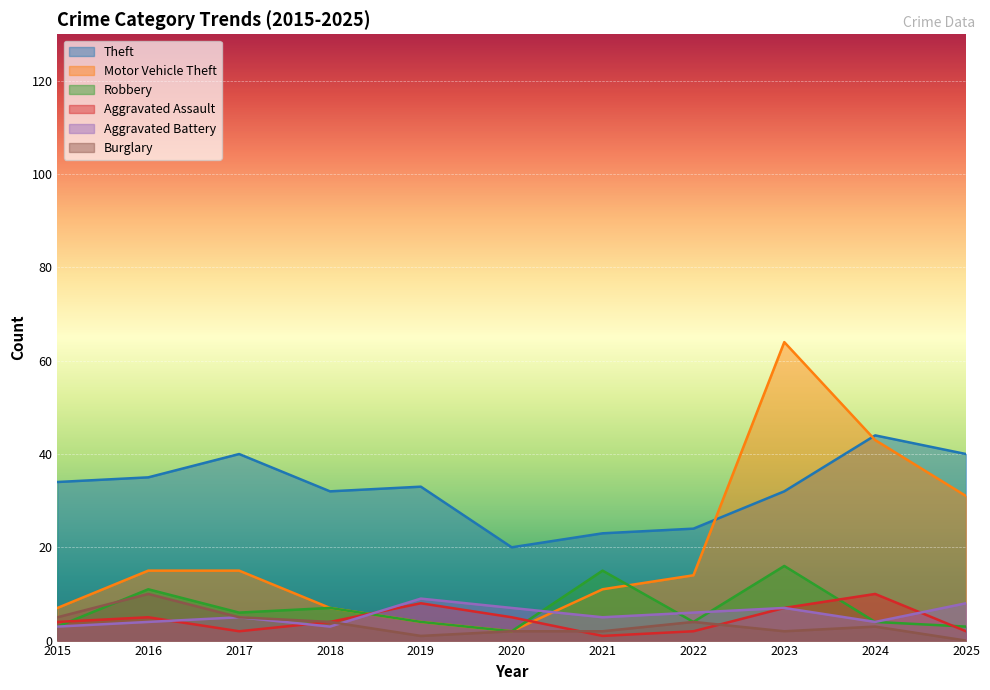

Rank the series at 2020 from highest to lowest value.

Theft, Aggravated Battery, Aggravated Assault, Motor Vehicle Theft, Robbery, Burglary